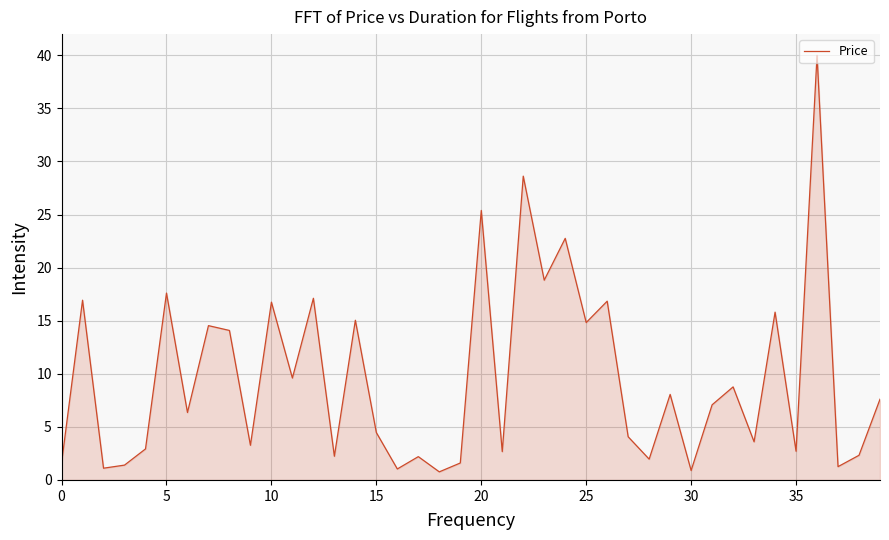

What is the greatest value displayed?

40.0